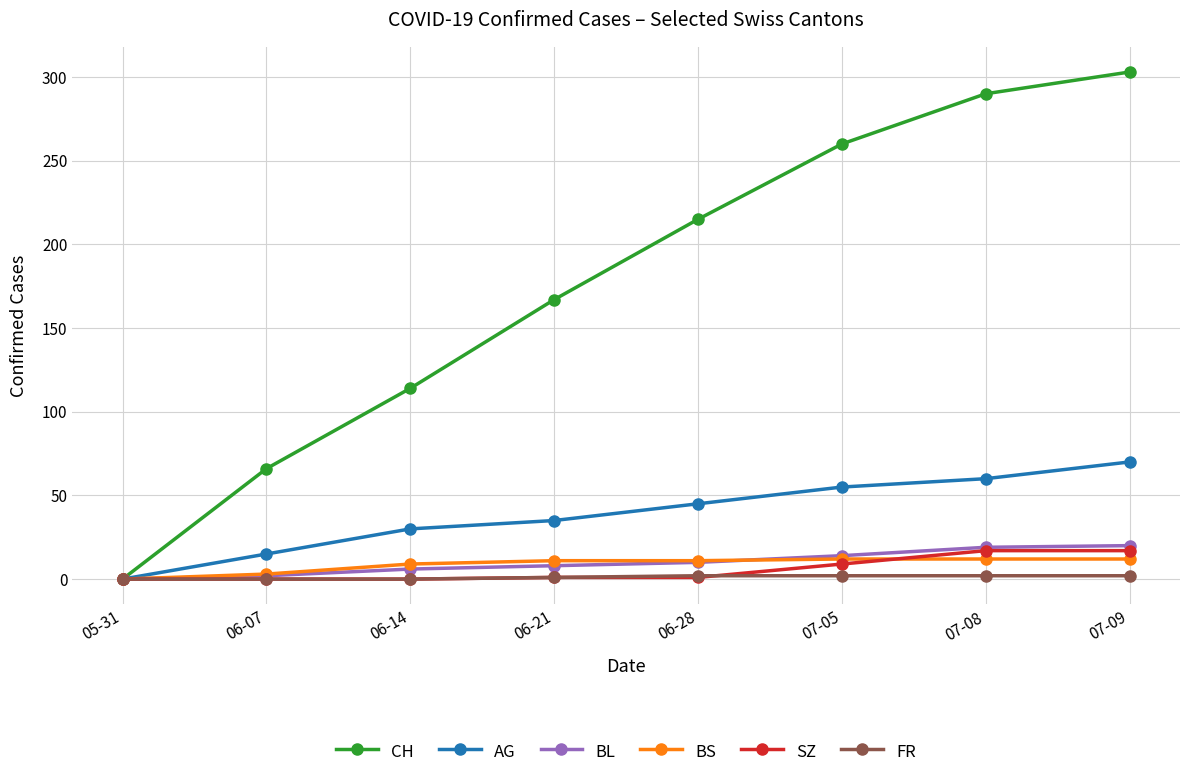

Which series has the largest range (max minus min)?

CH